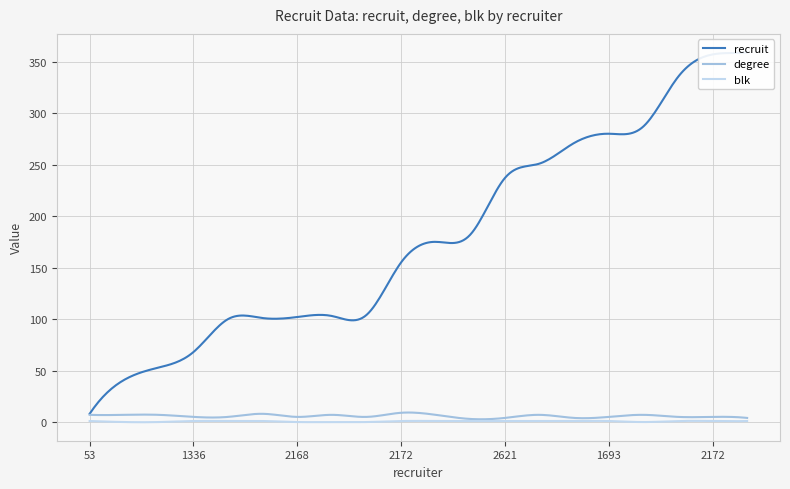

What is the maximum value for recruit?

359